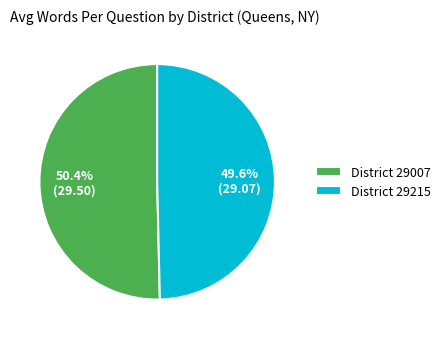

Combined, what portion of the pie is District 29215 and District 29007?

100.0%